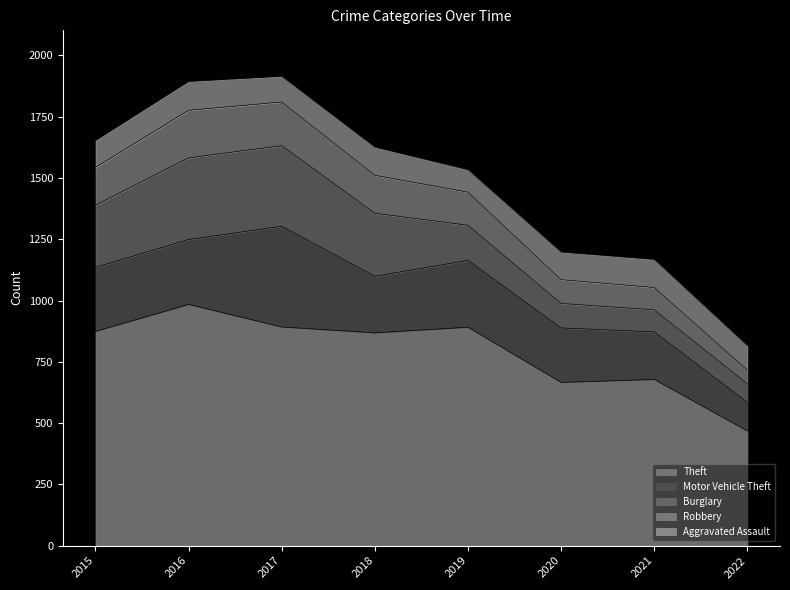

Which series has the largest range (max minus min)?

Theft